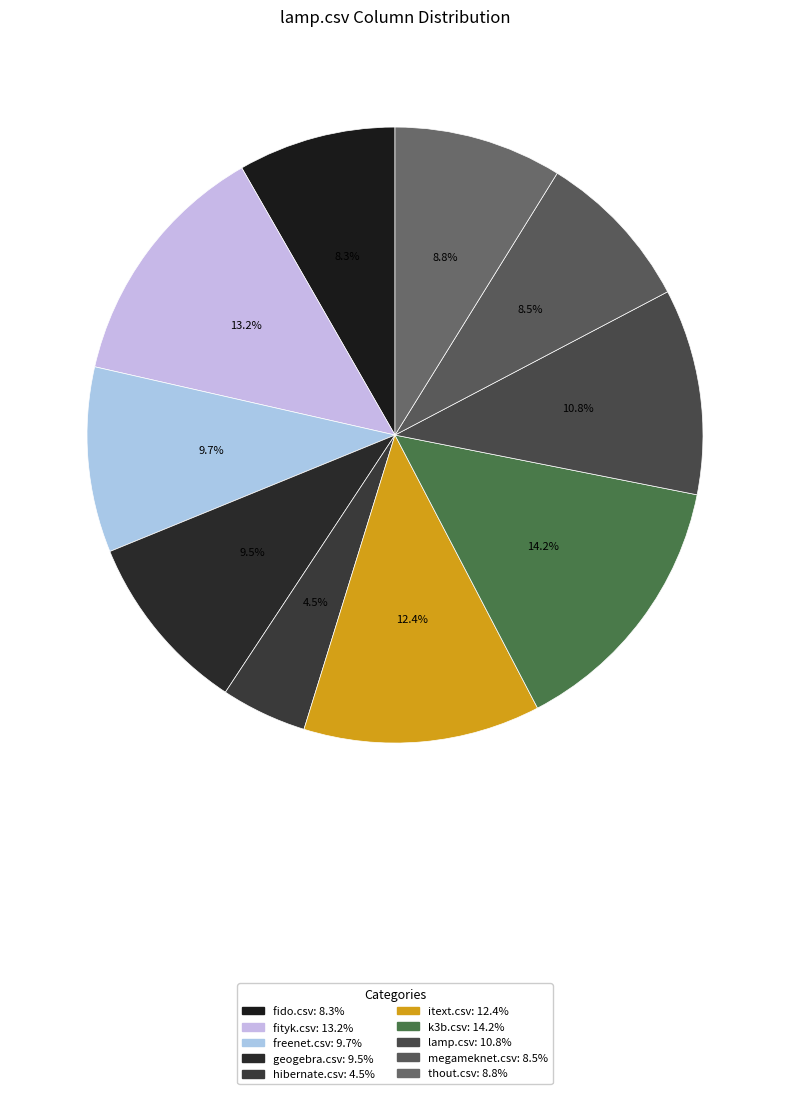

What portion of the pie excludes lamp.csv?

89.2%